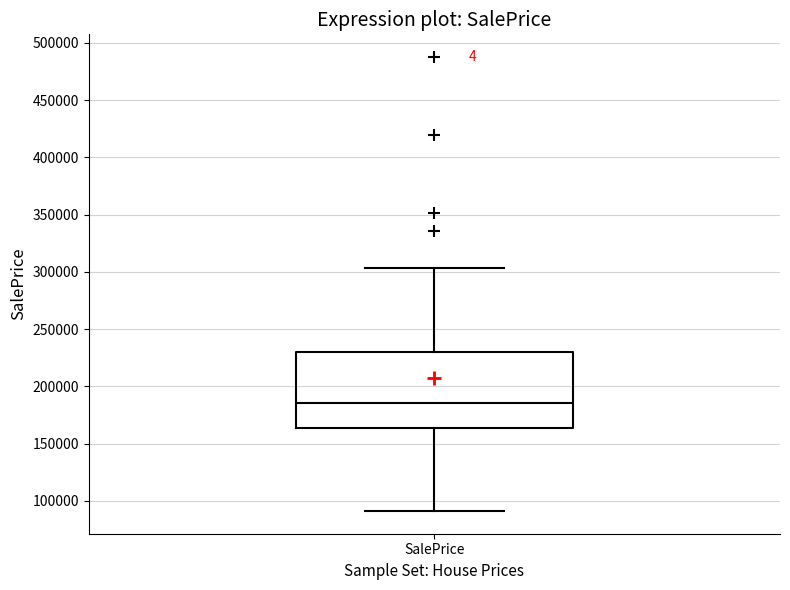

Read this box plot against the y-axis: the position of the median line, the range covered by the box, and the ends of both whiskers. The values are not printed on the chart, so give them approximately, as read against the axis.

median 185000, box 165000 to 230000, whiskers 90000 to 305000